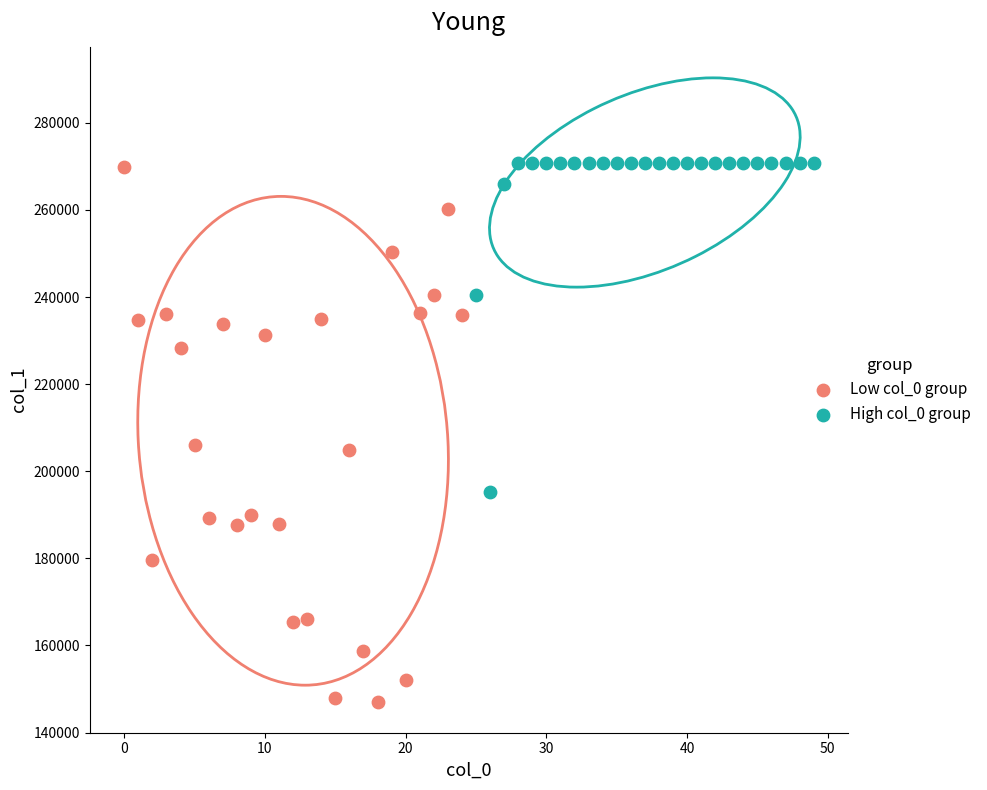

Which series has the widest spread of Y values?

Low col_0 group